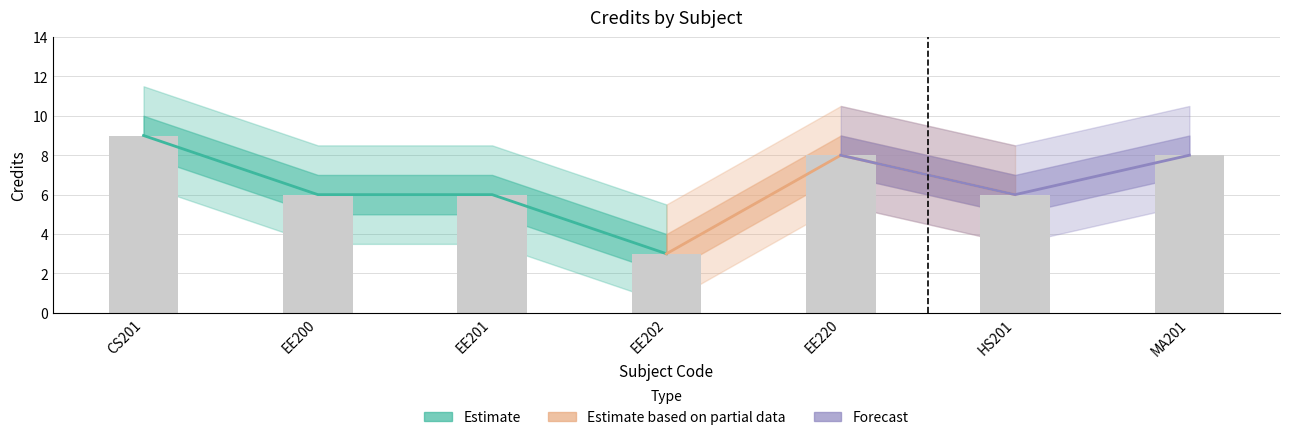

The chart shows a value of 9 at CS201. True or false?

True